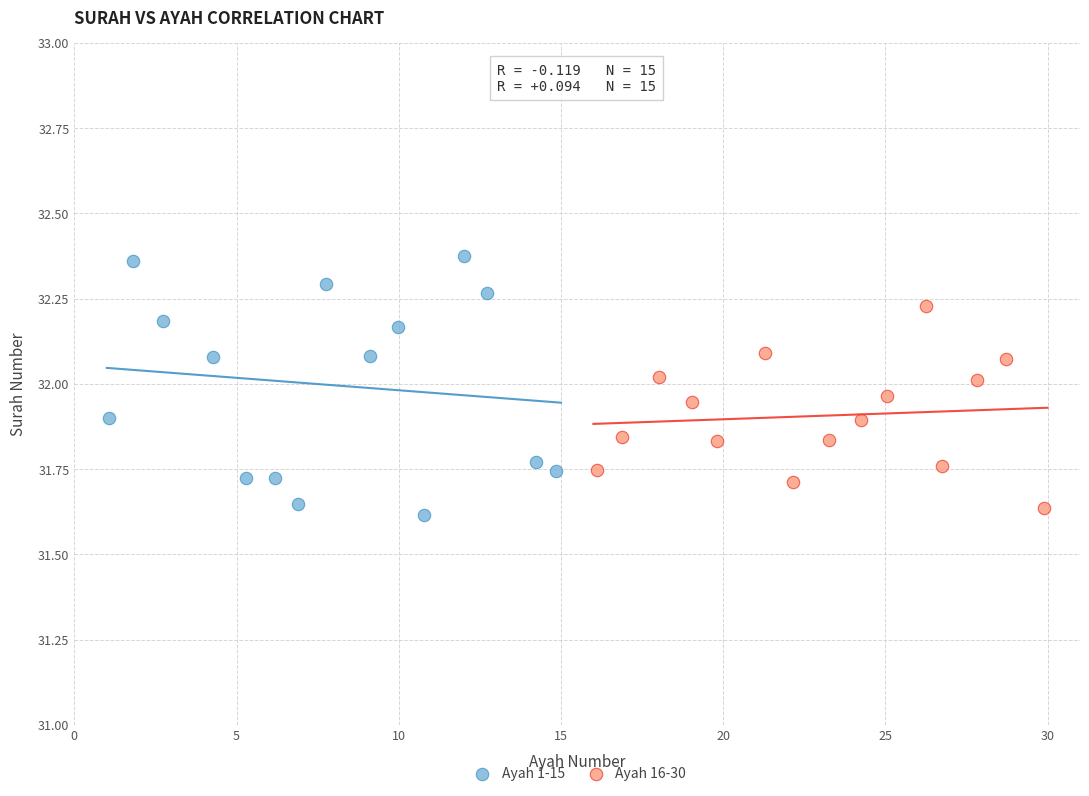

Which series has the widest spread of Y values?

Ayah 1-15